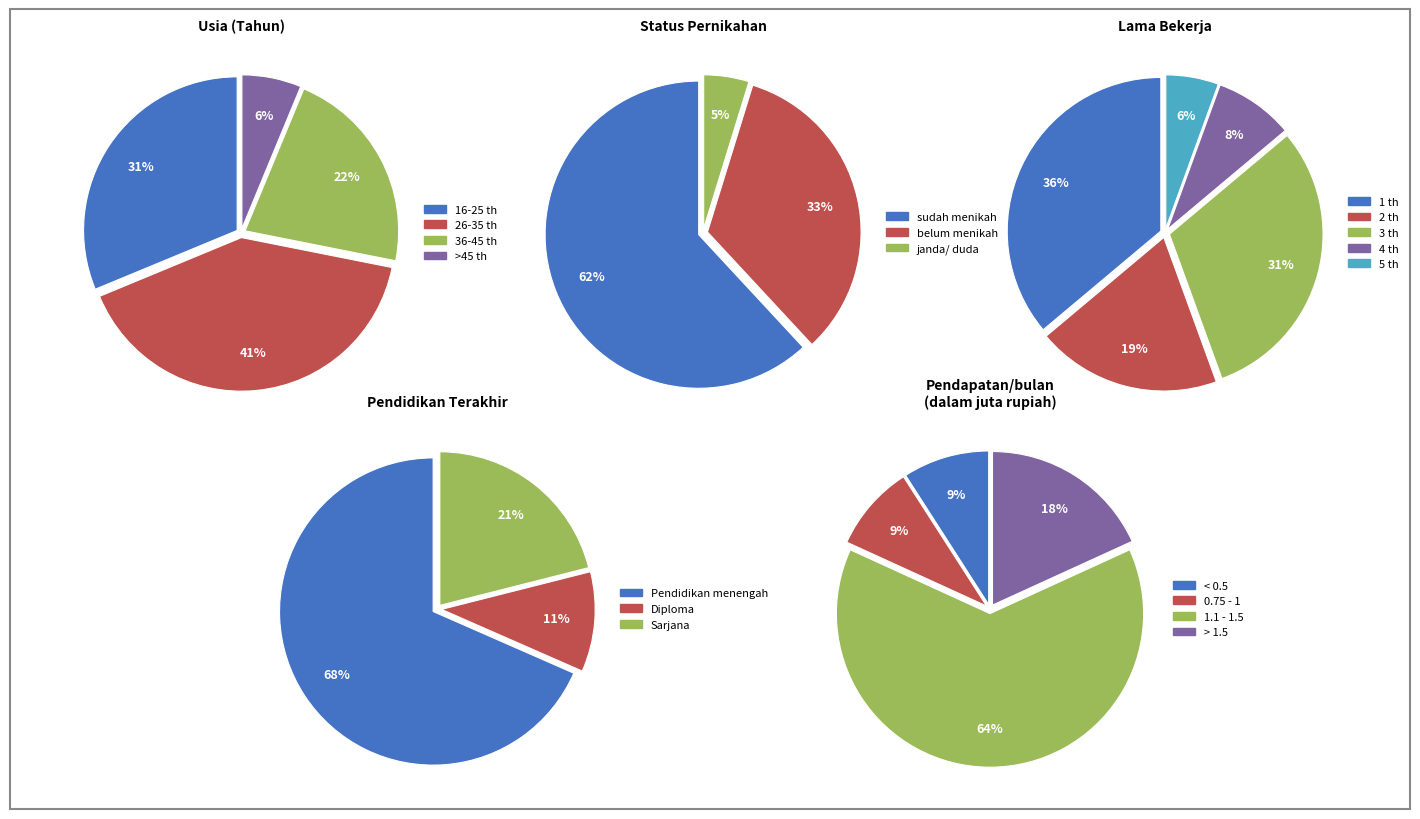

Is it true that 10 is 16% of the pie?

False